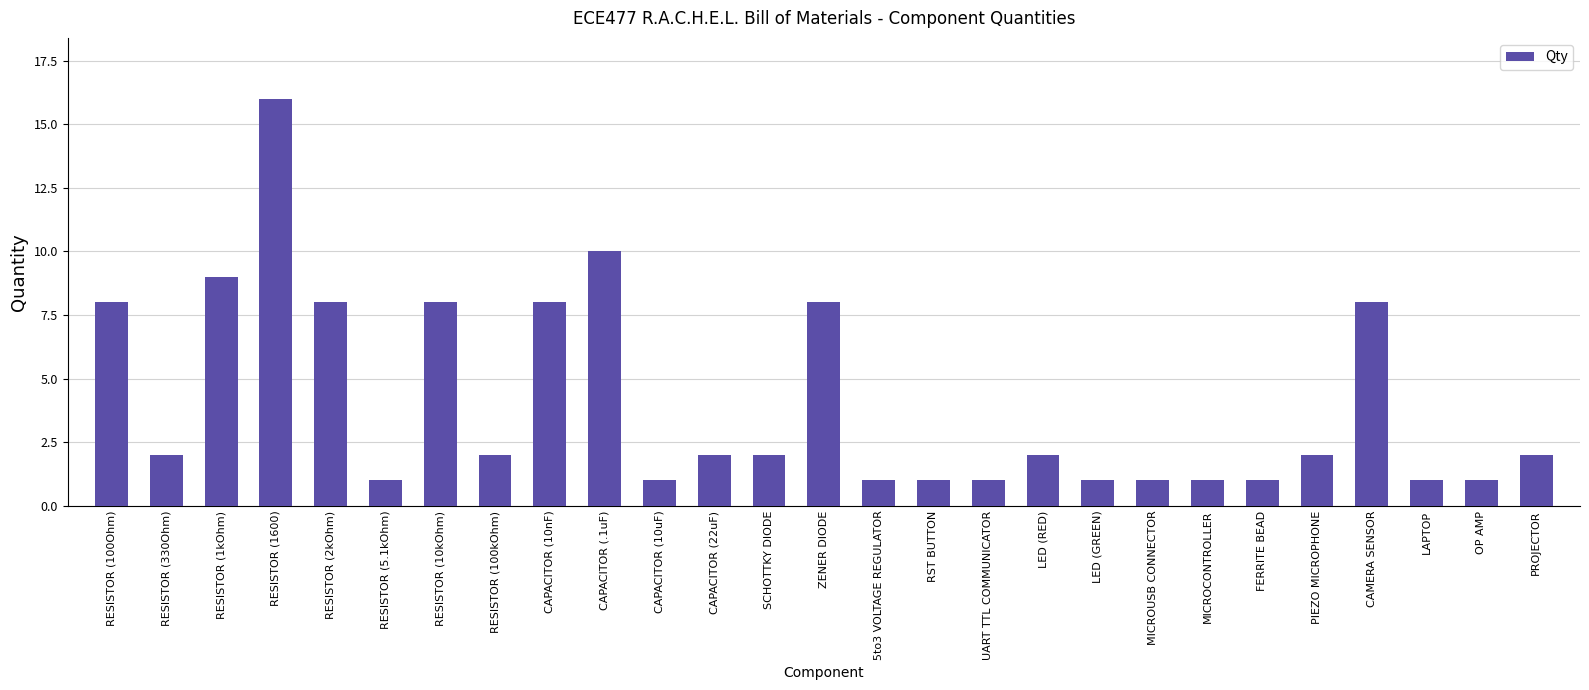

At which label does the data first exceed 2?

RESISTOR (100Ohm)